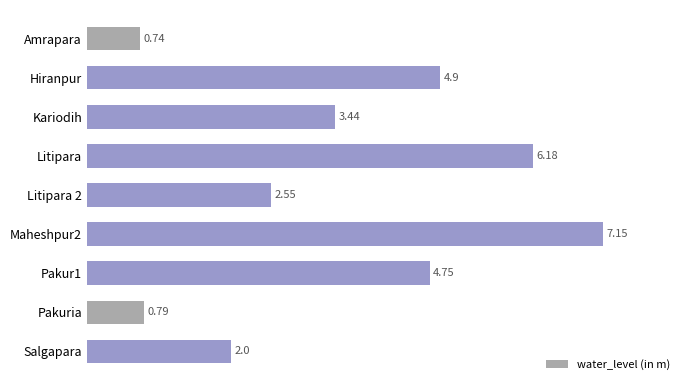

What is the label of the 1st bar from the bottom?

Salgapara